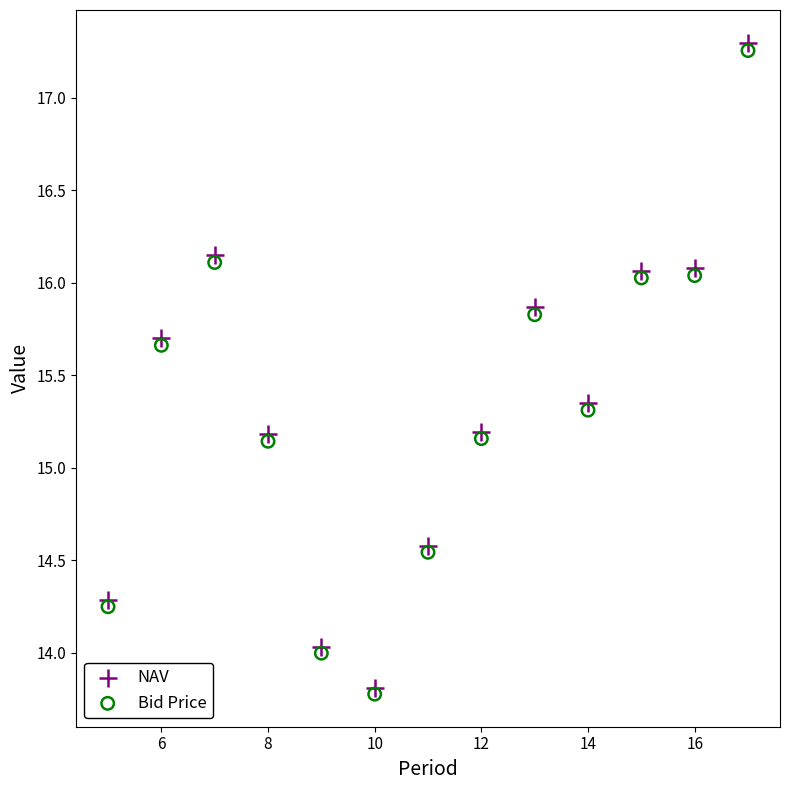

What are all the series names shown in the legend?

NAV, Bid Price